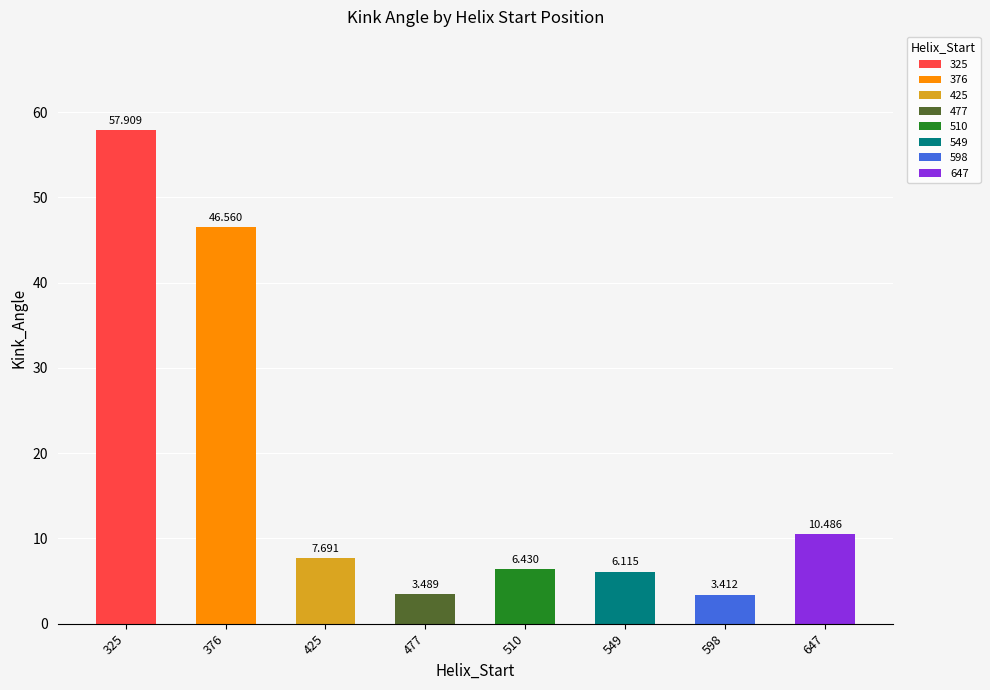

The chart shows a value of 6.4 at 510. True or false?

True